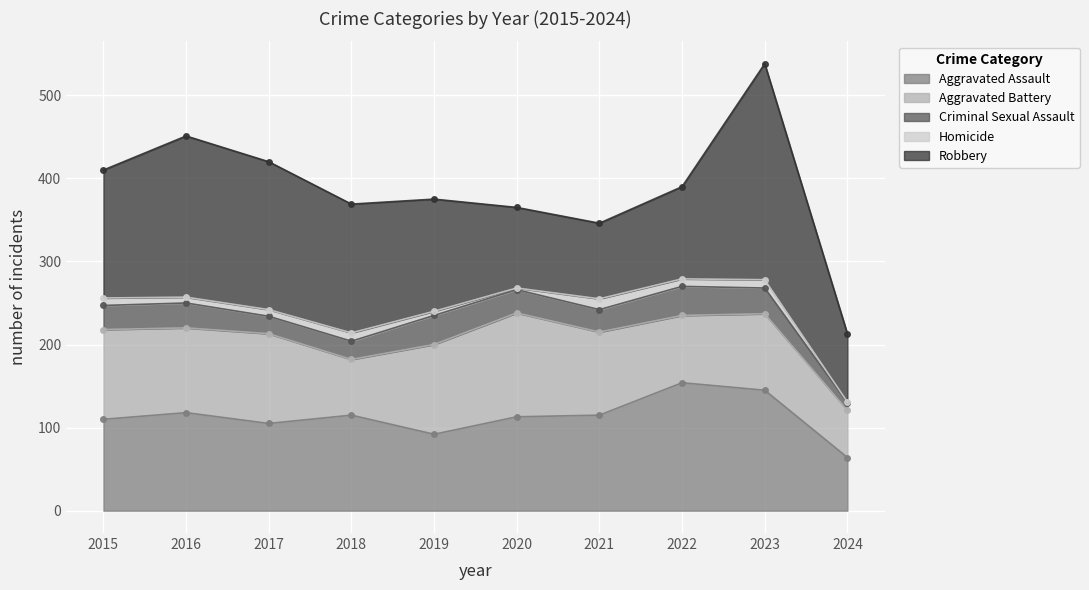

Is the value of Criminal Sexual Assault at 2015 greater than the value of Aggravated Assault at 2019?

No